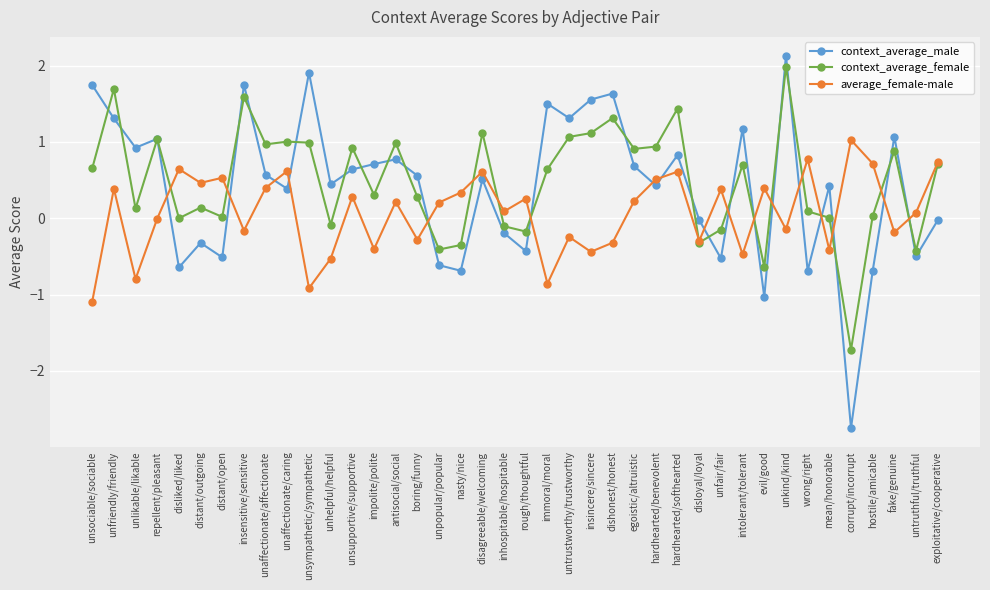

What is the maximum value for average_female-male?

1.0